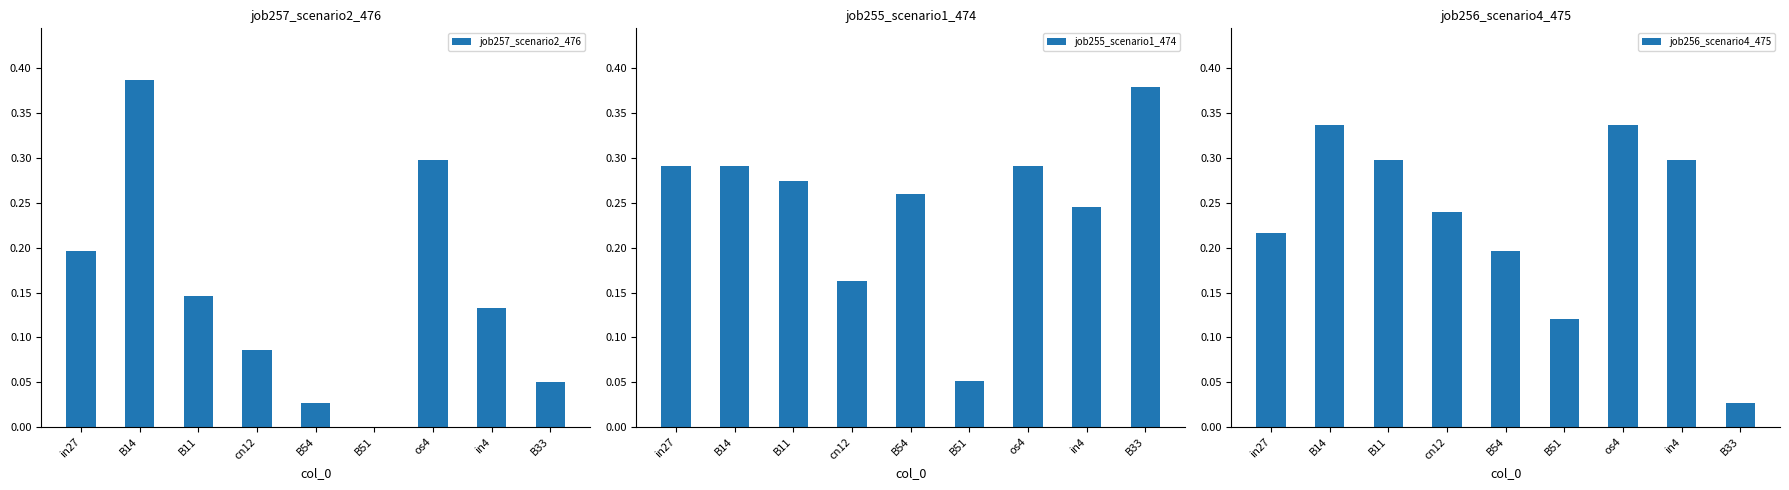

At which label is job255_scenario1_474 closest to 0?

B51